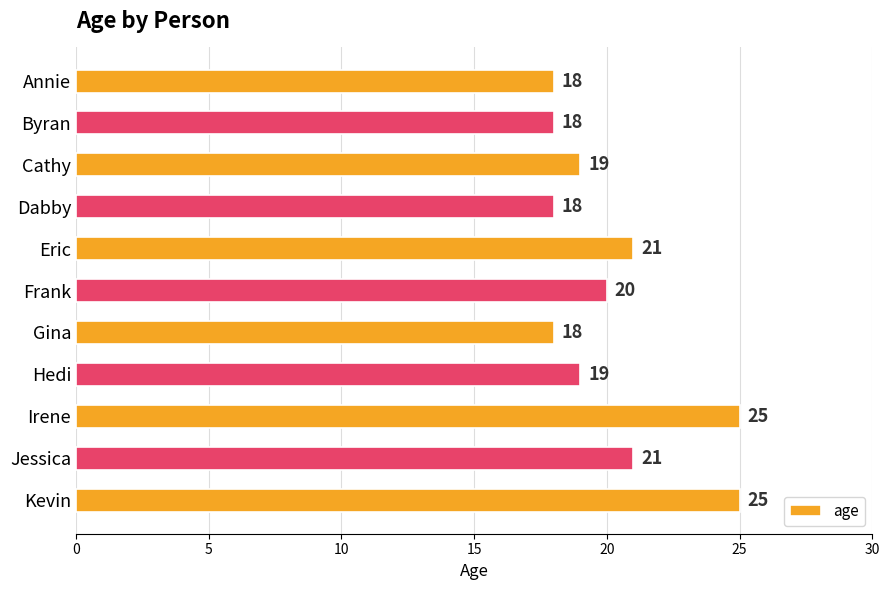

What is the maximum value shown in the chart?

25